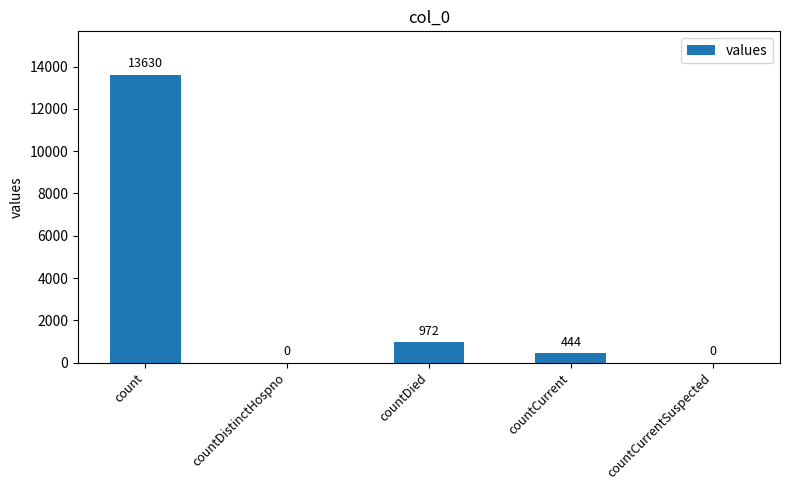

Are the bars grouped side by side (vs. stacked)?

No